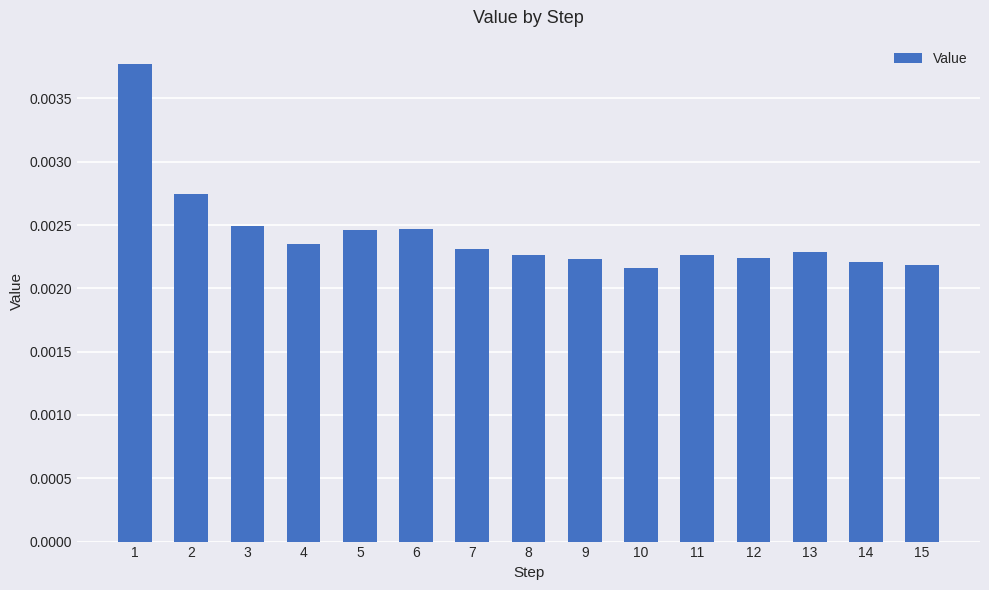

How many values are between 0 and 1?

15